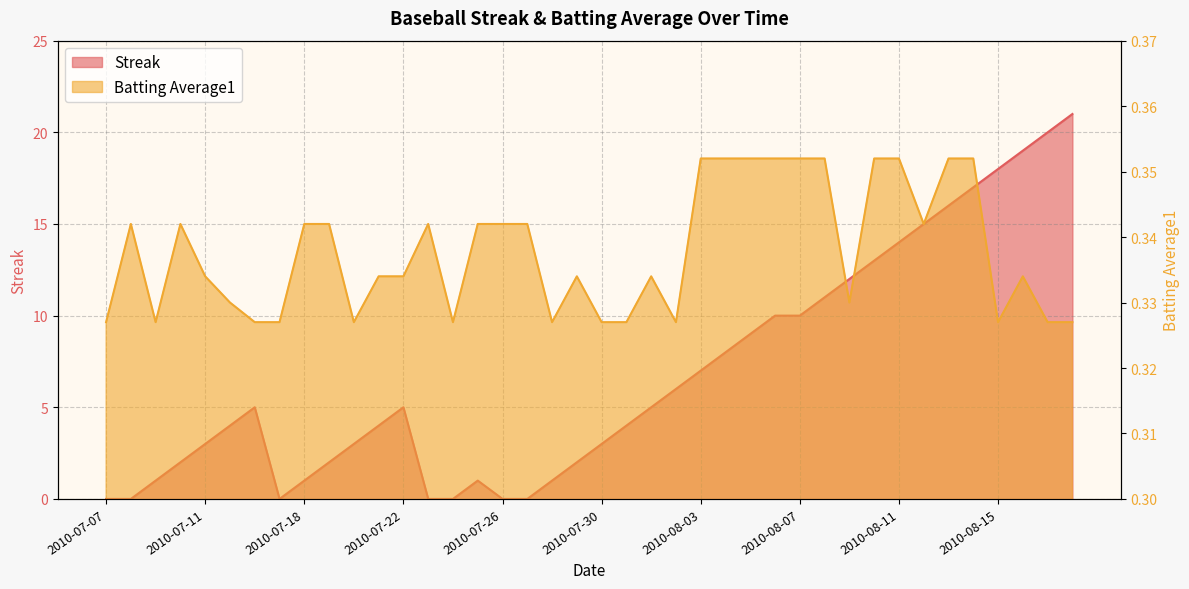

What is the label of the 36th point from the left?

2010-08-14